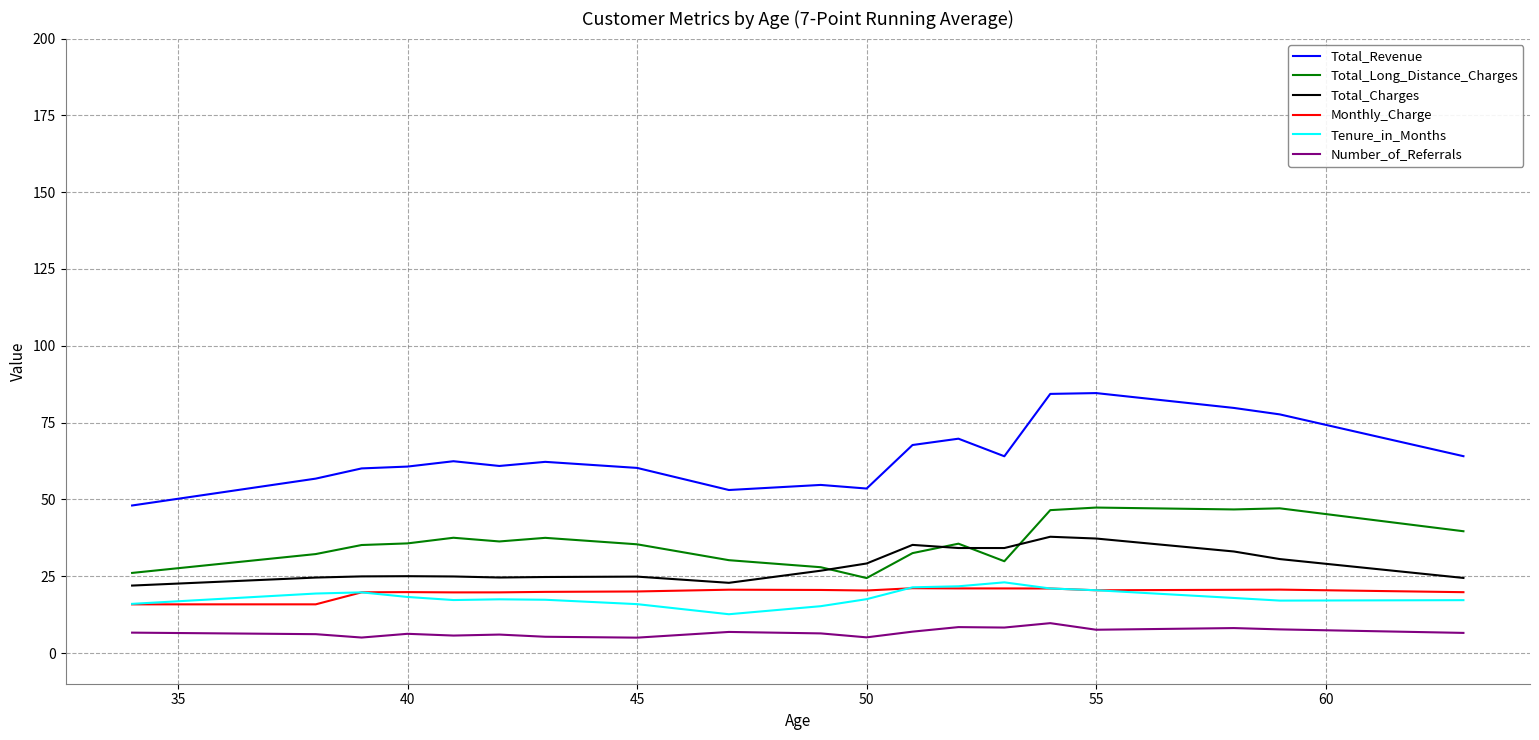

Which series has the largest total across all categories?

Total_Revenue